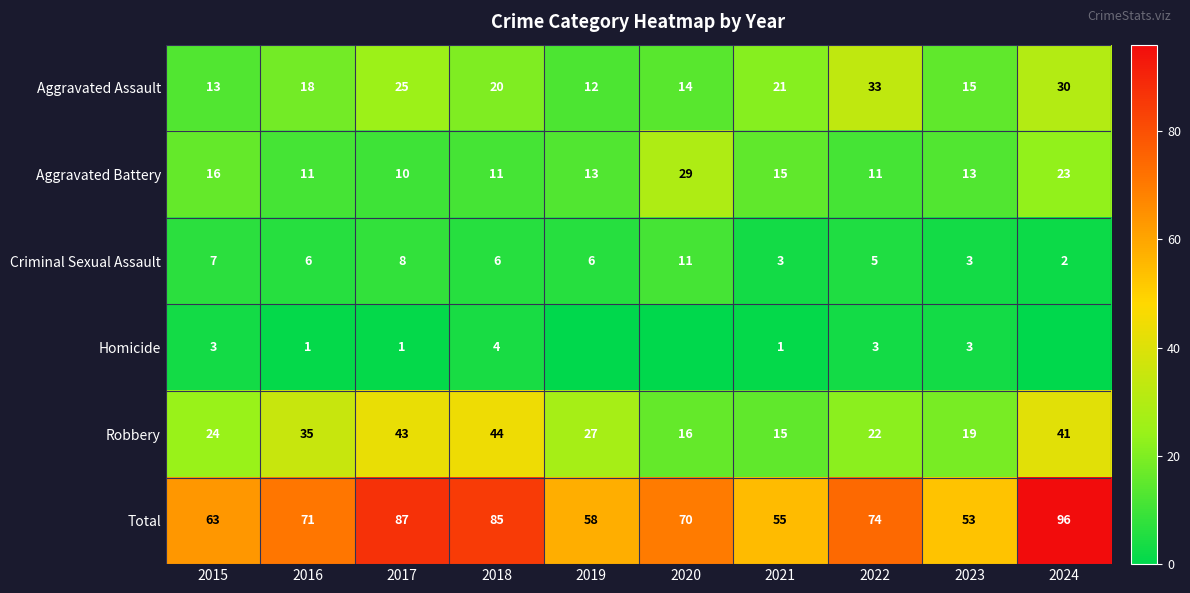

What is the sum of all Robbery values?

286